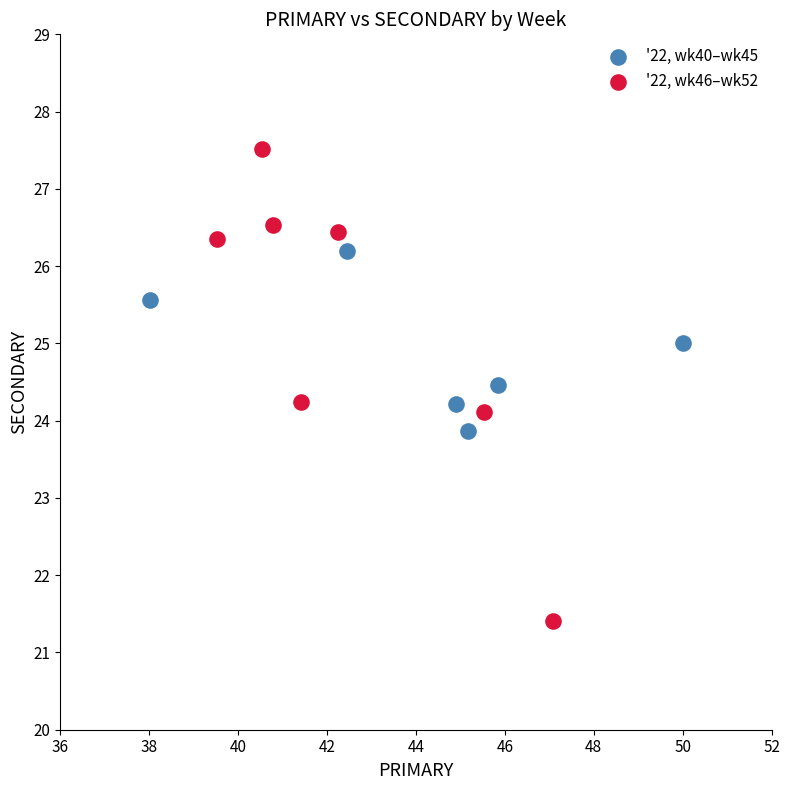

Which series has the widest spread of Y values?

'22, wk46–wk52